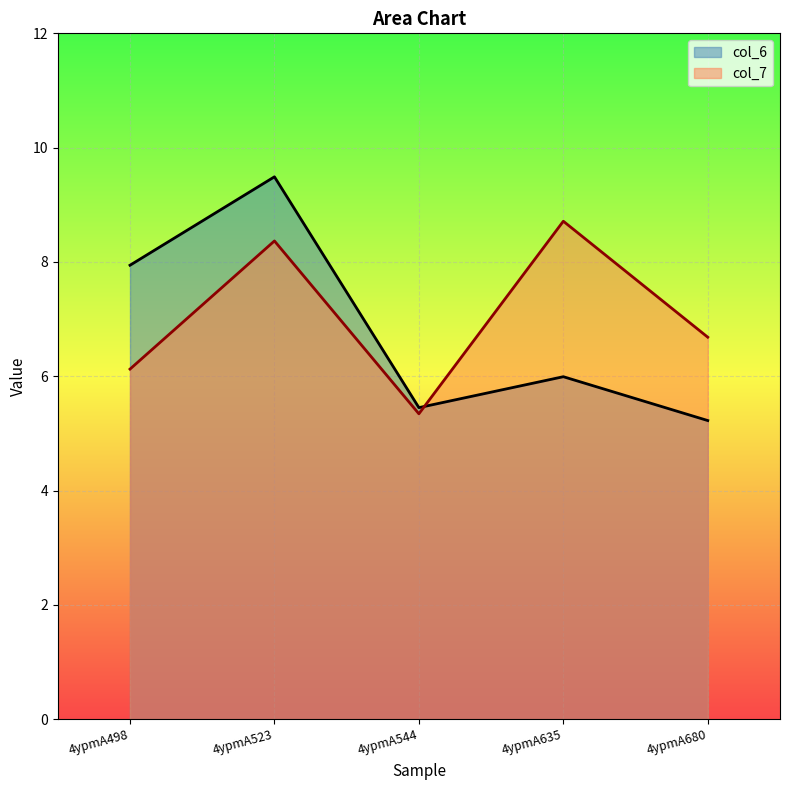

The value of col_7 at 4ypmA635 is 4.7. True or false?

False